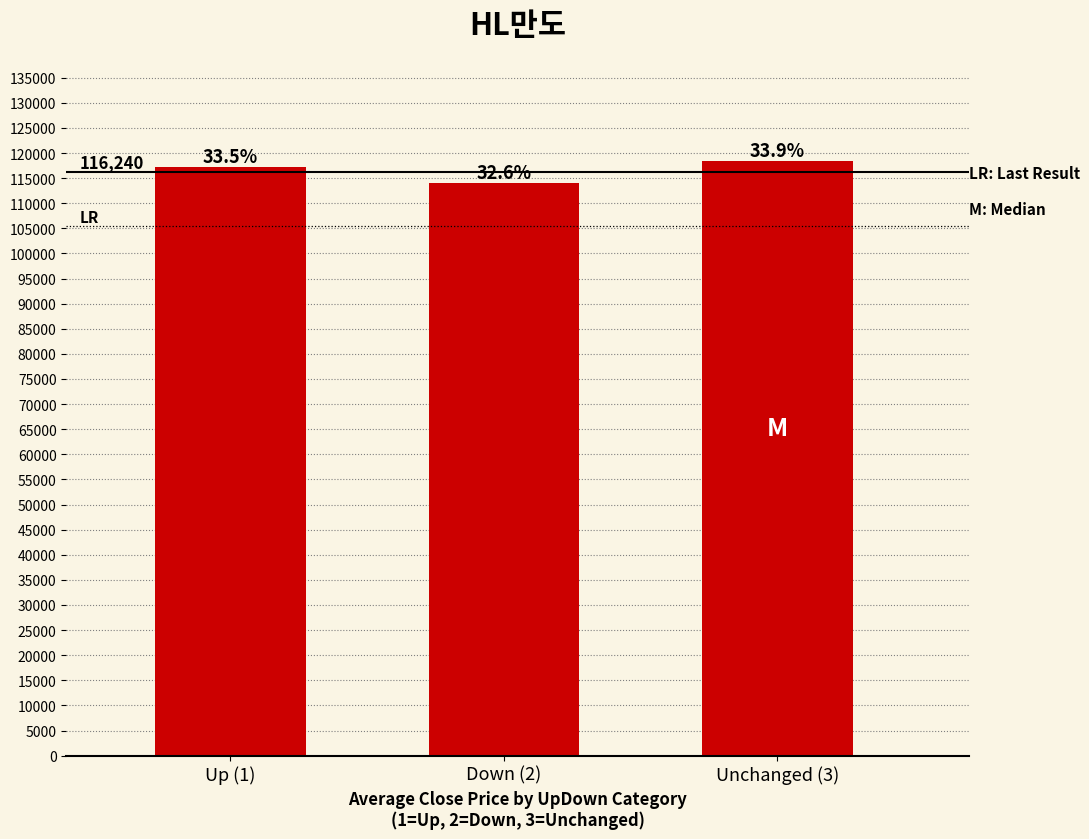

What is the difference between the maximum and minimum values?

4520.8